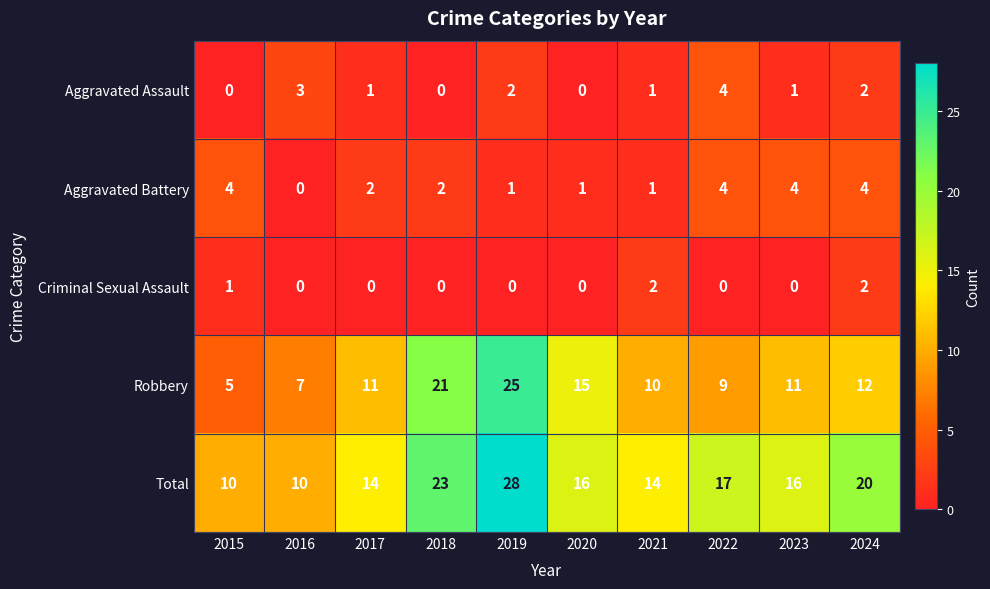

The Robbery series shows 43 at 2019. True or false?

False